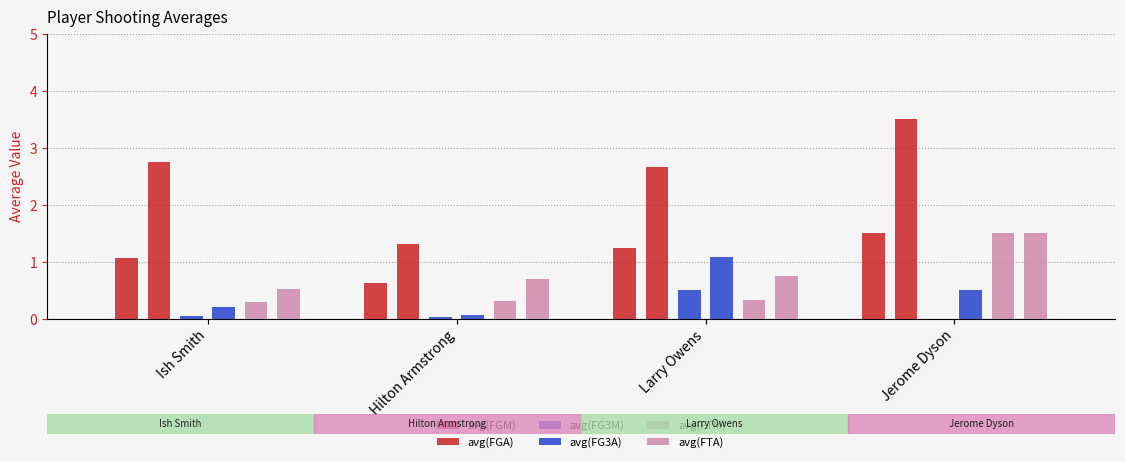

How many distinct data groups are displayed?

6